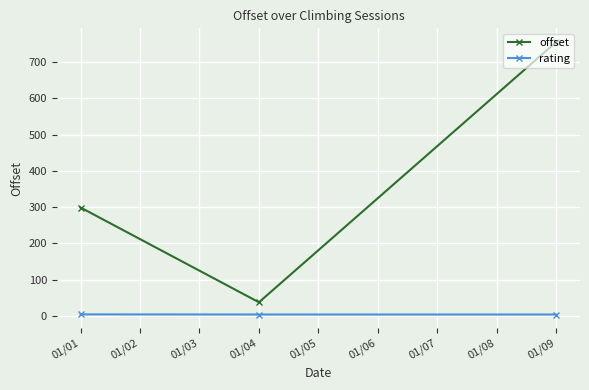

What is the difference between the maximum and minimum values in the rating series?

0.3